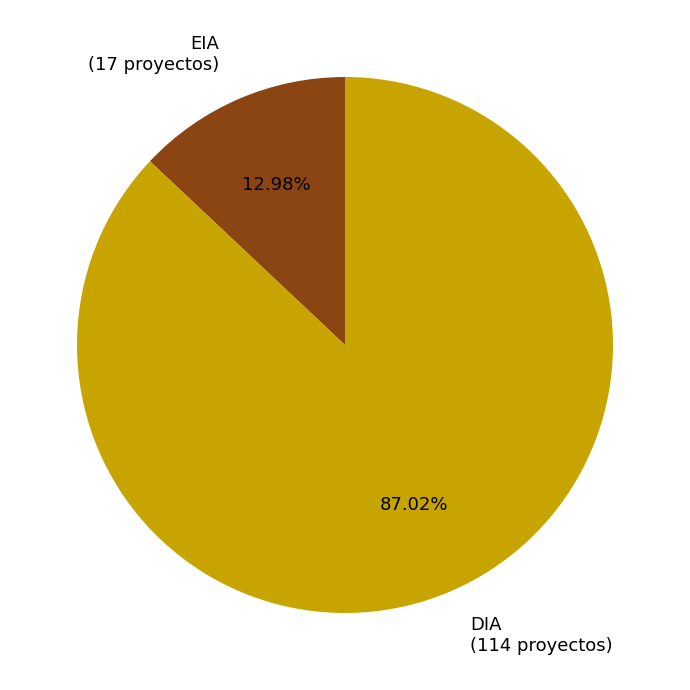

To the nearest percent, what is the average slice percentage?

50%